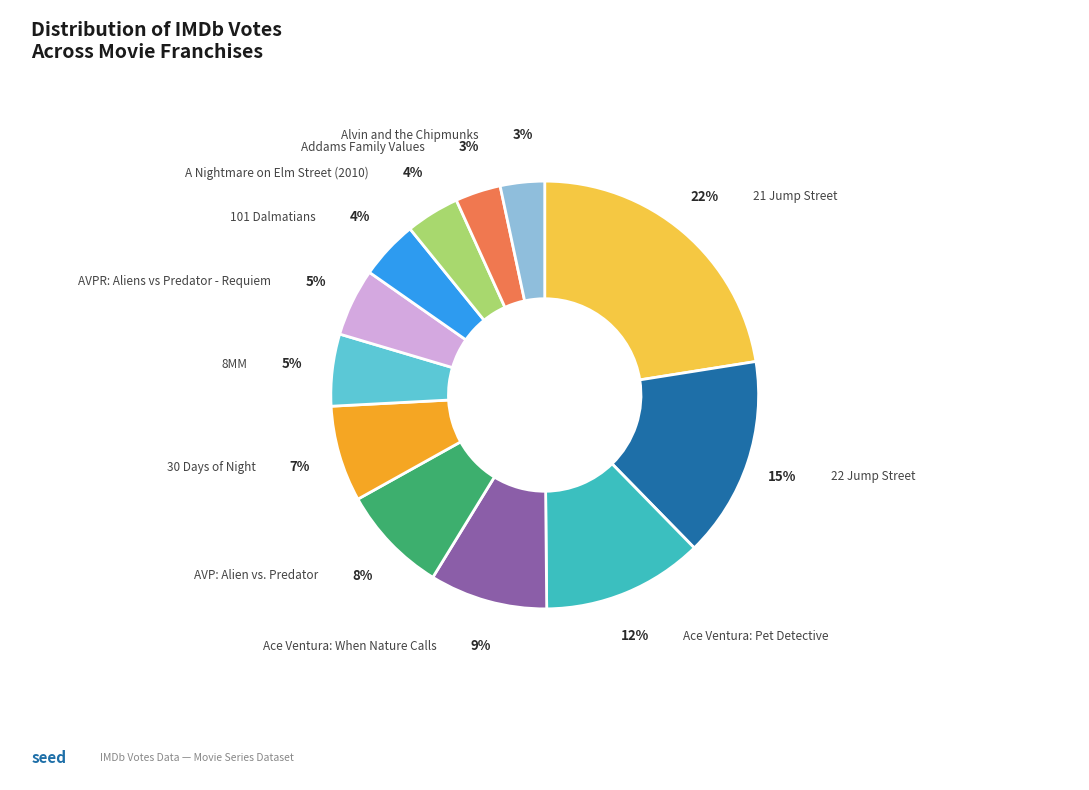

Is there a majority slice in this chart?

No